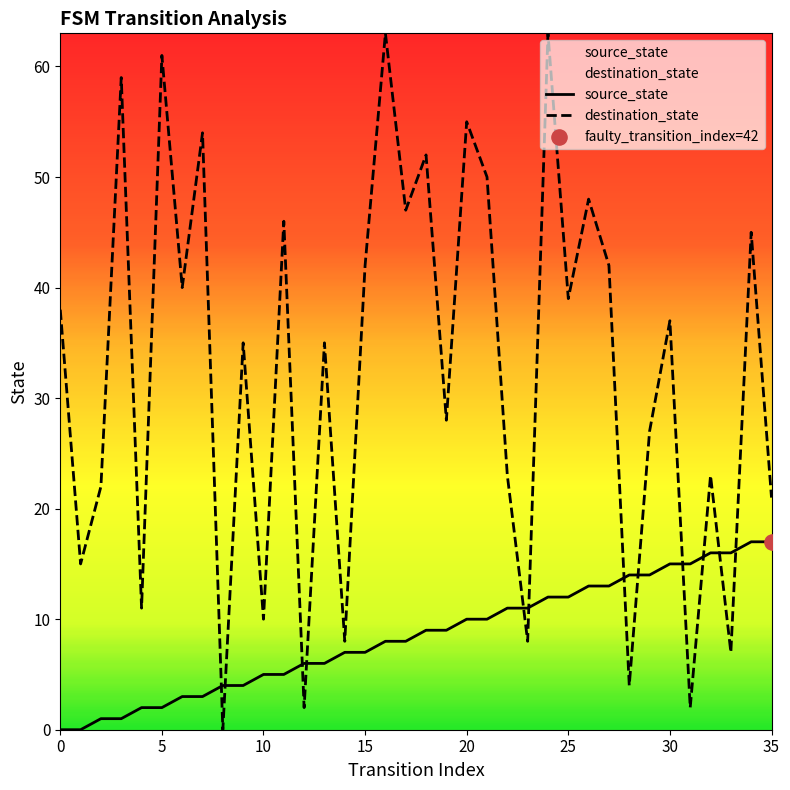

Which series has the widest spread of Y values?

destination_state